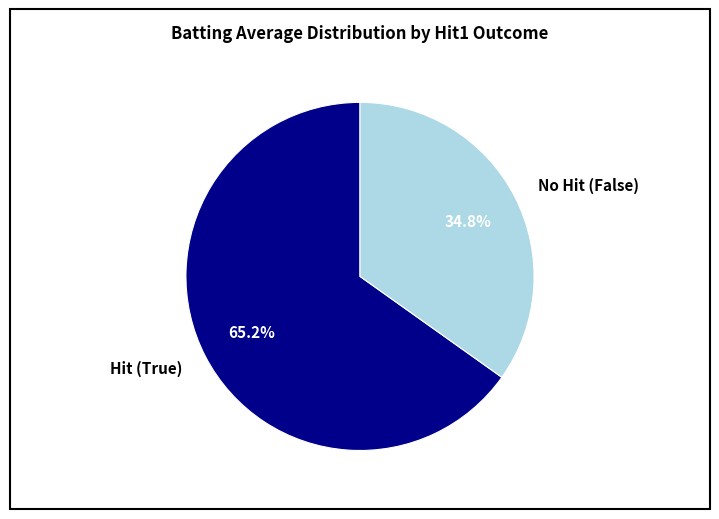

What is the majority slice?

Hit (True)